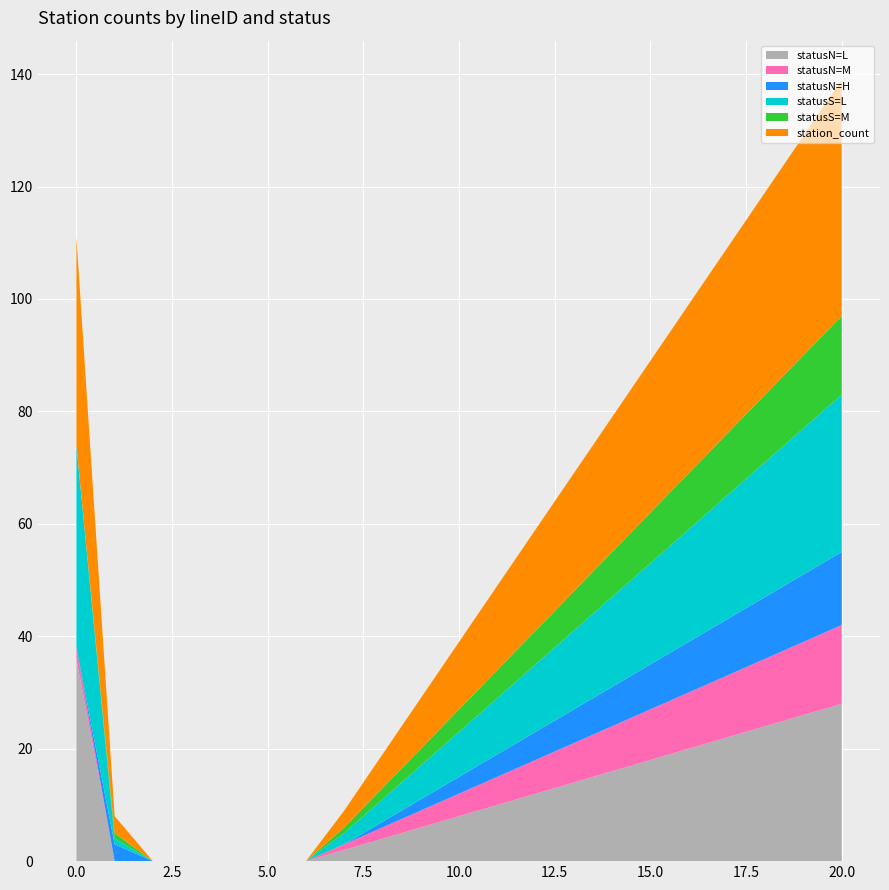

Reading left to right, extract all data points from this chart.

statusN=L: 36	0	0	0	0	0	0	2	4	6	8	10	12	14	16	18	20	22	24	26	28
statusN=M: 2	0	0	0	0	0	0	1	2	3	4	5	6	7	8	9	10	11	12	13	14
statusN=H: 0	3	0	0	0	0	0	0	1	2	3	4	5	6	7	8	9	10	11	12	13
statusS=L: 36	1	0	0	0	0	0	2	4	6	8	10	12	14	16	18	20	22	24	26	28
statusS=M: 0	1	0	0	0	0	0	1	2	3	4	5	6	7	8	9	10	11	12	13	14
station_count: 37	3	0	0	0	0	0	3	6	9	12	15	18	21	24	27	30	33	36	39	42